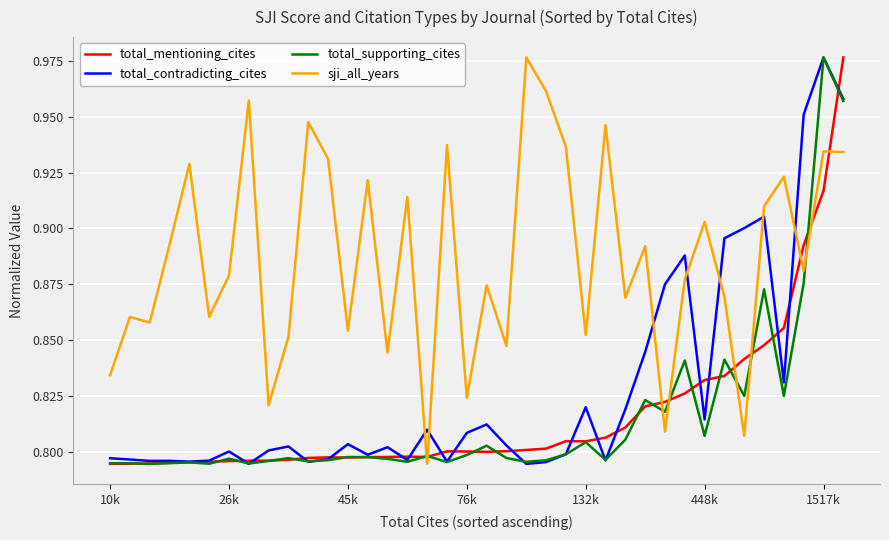

How many intersections are there between sji_all_years and total_contradicting_cites?

7